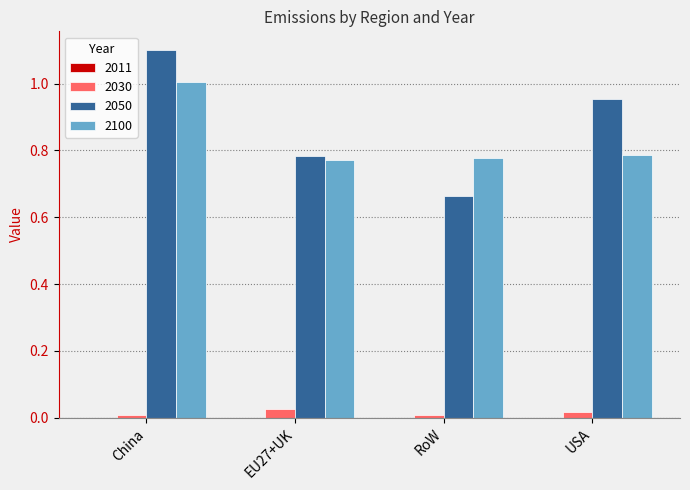

What is the greatest value displayed?

1.1